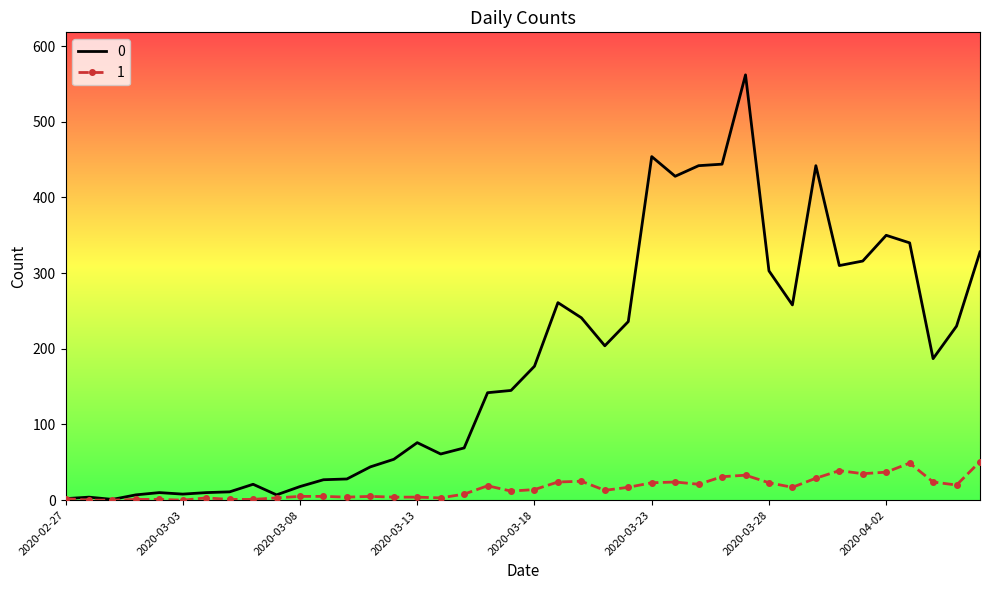

List the series in order of their overall mean, highest first.

0, 1